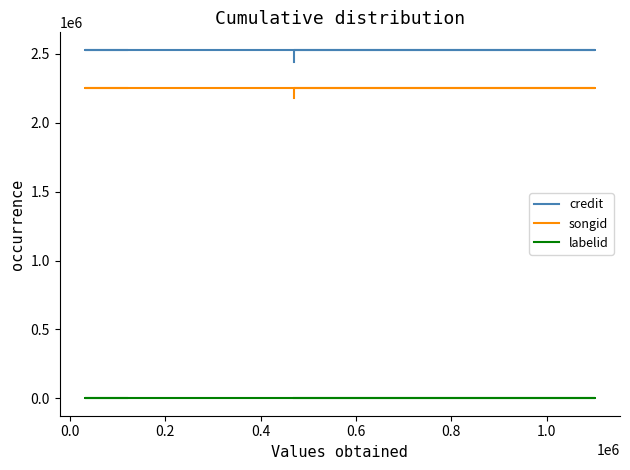

Reading left to right, list all the values displayed in this chart.

credit: 2529961	2529961	2529961	2529961	2443198
songid: 2251876	2251876	2251876	2251876	2178477
labelid: -1	-1	-1	-1	-1